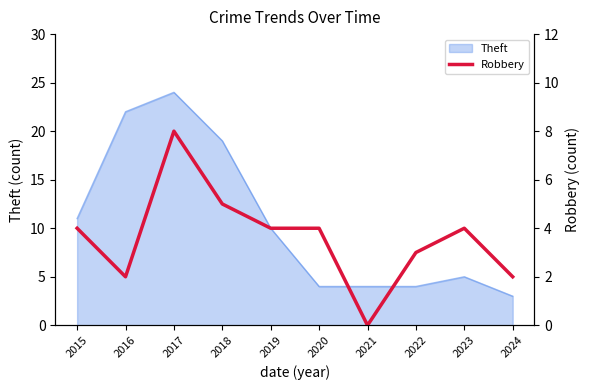

What is the highest value of the Theft series?

24